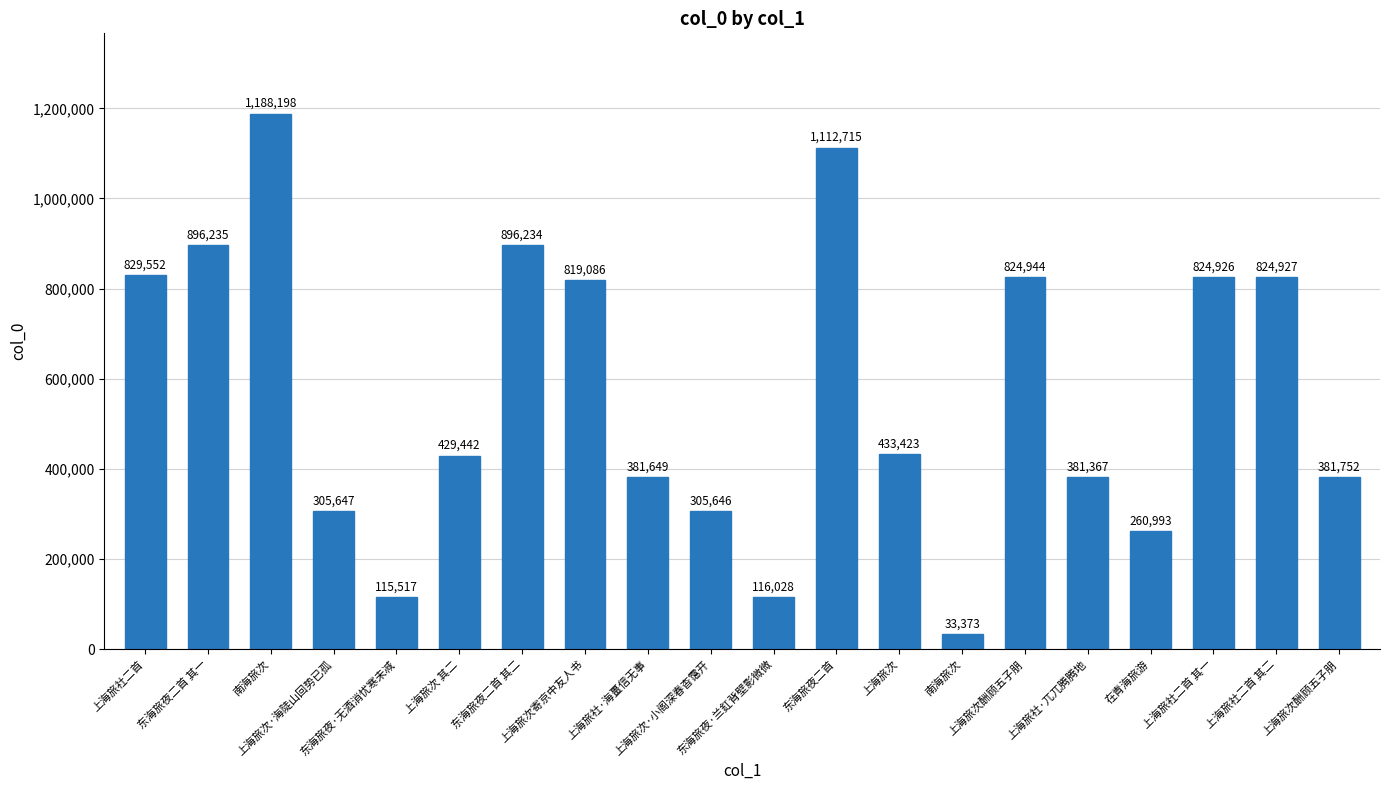

At which label is the value closest to 610785?

上海旅次